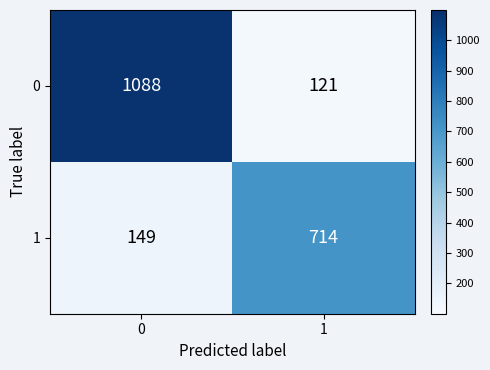

What is the sum of all 1 values?

863